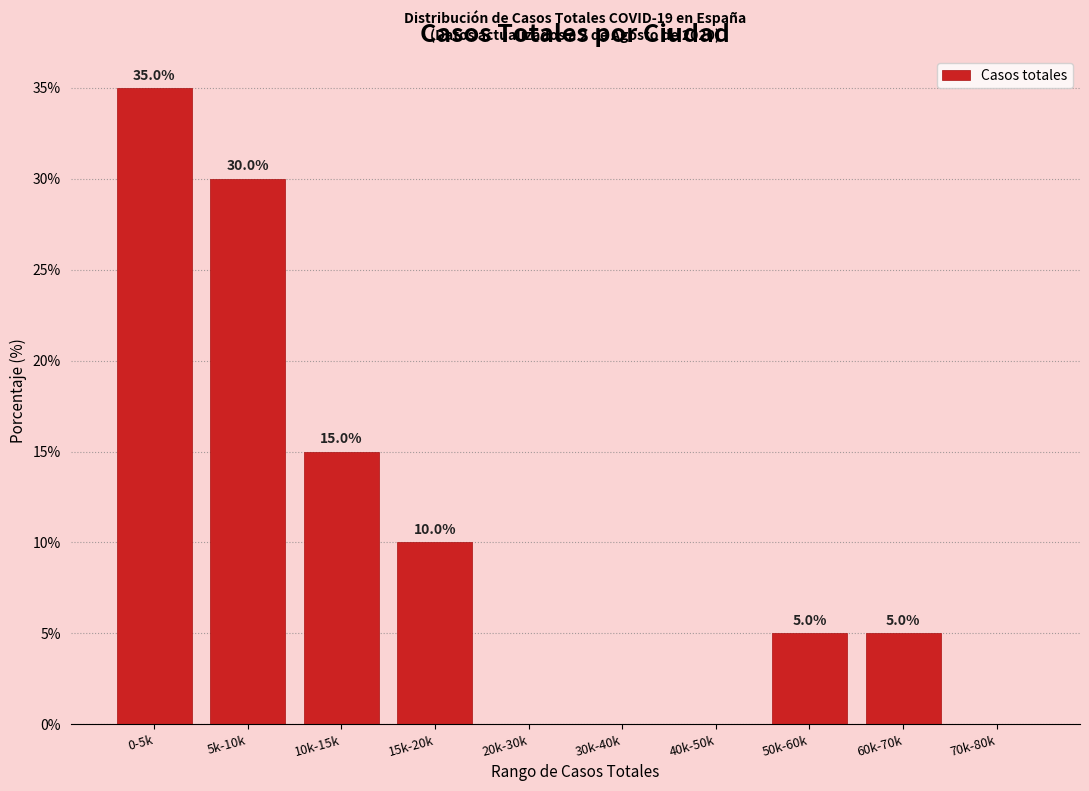

Reading left to right, list all the values displayed in this chart.

0-5k=35	5k-10k=30	10k-15k=15	15k-20k=10	20k-30k=0	30k-40k=0	40k-50k=0	50k-60k=5	60k-70k=5	70k-80k=0